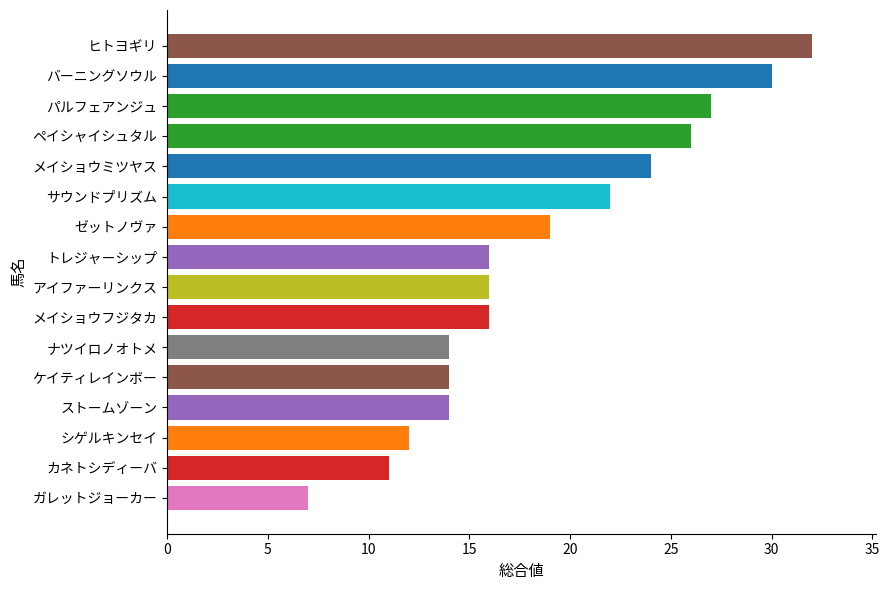

What is the difference between the maximum and minimum values?

25